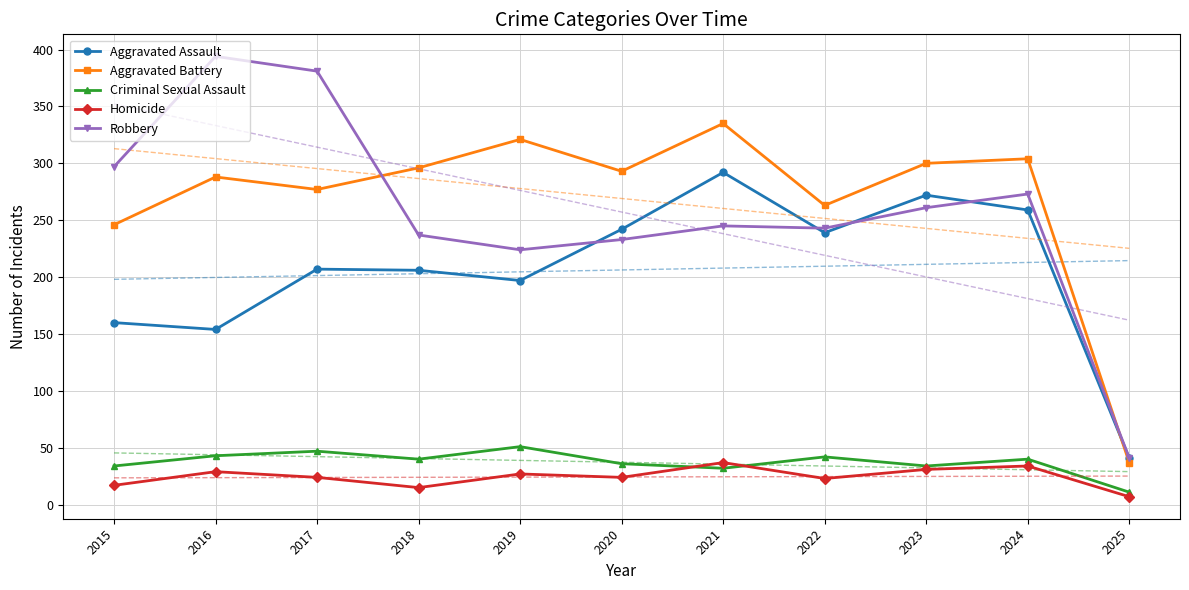

Between 2016 and 2018, which series saw the biggest shift?

Robbery